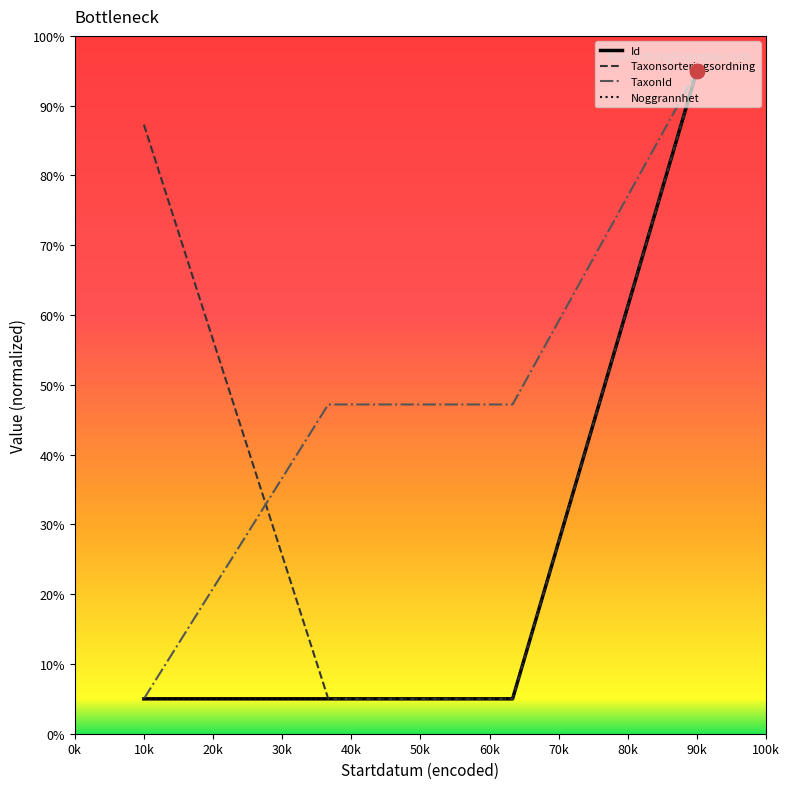

True or false: TaxonId has more than 2 points higher than both neighbors.

False